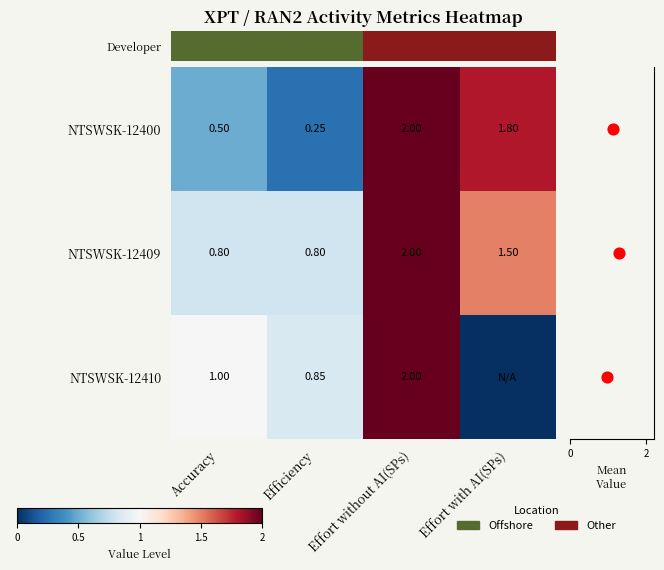

List the labels in order of NTSWSK-12410 value, smallest first.

Effort with AI(SPs), Efficiency, Accuracy, Effort without AI(SPs)